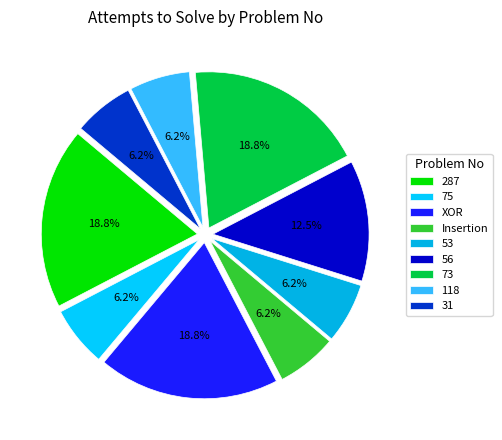

How many slices are in this pie chart?

9